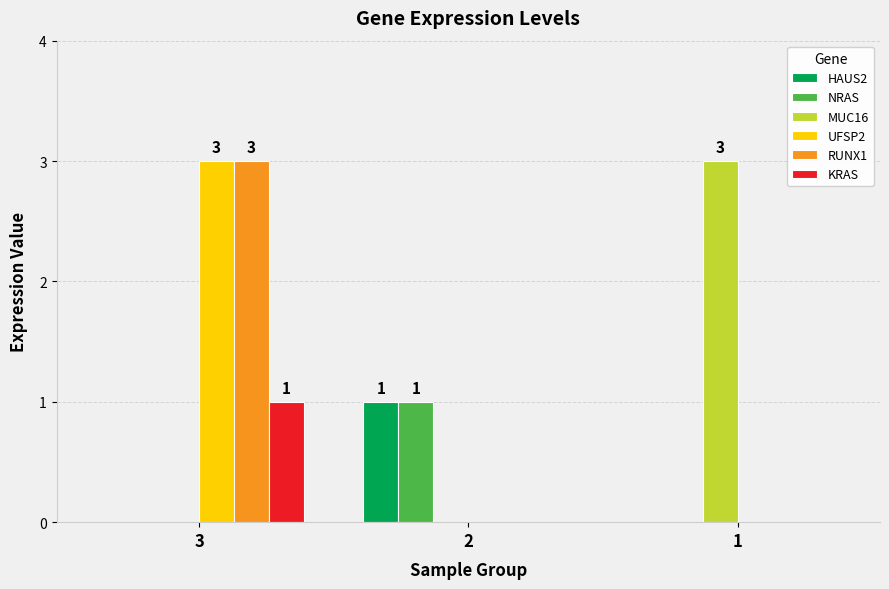

Reading left to right, what are all the values shown in this chart?

HAUS2: 0	1	0
NRAS: 0	1	0
MUC16: 0	0	3
UFSP2: 3	0	0
RUNX1: 3	0	0
KRAS: 1	0	0